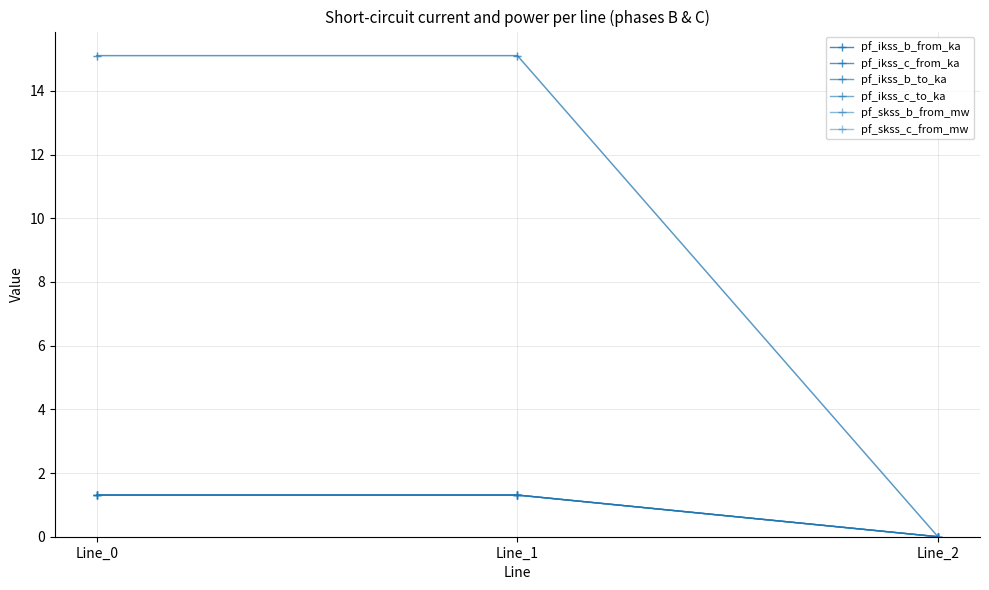

What value does the pf_ikss_b_to_ka series have at Line_1?

1.3